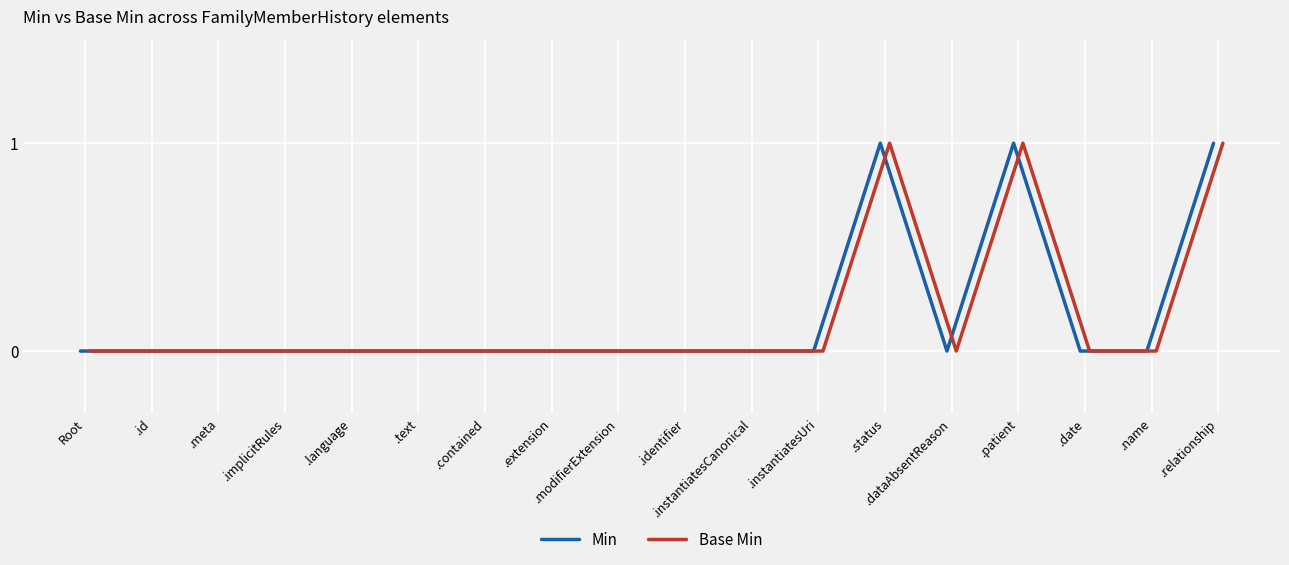

The value of Base Min at .extension is 0. True or false?

True